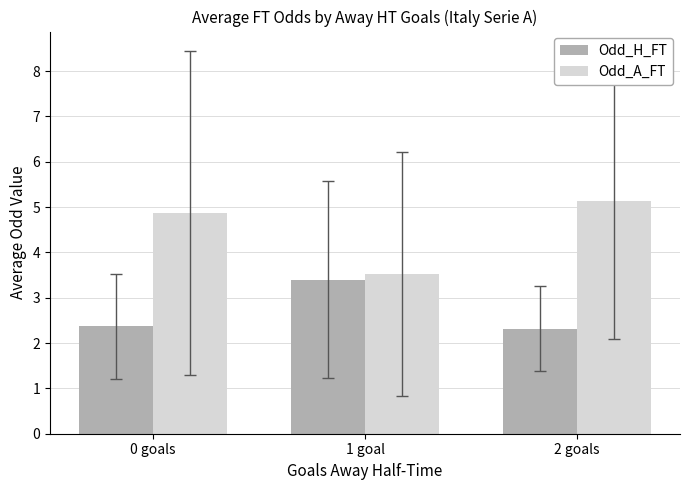

Reading left to right, what are all the values shown in this chart?

Odd_H_FT: 2.4	3.4	2.3
Odd_A_FT: 4.9	3.5	5.1